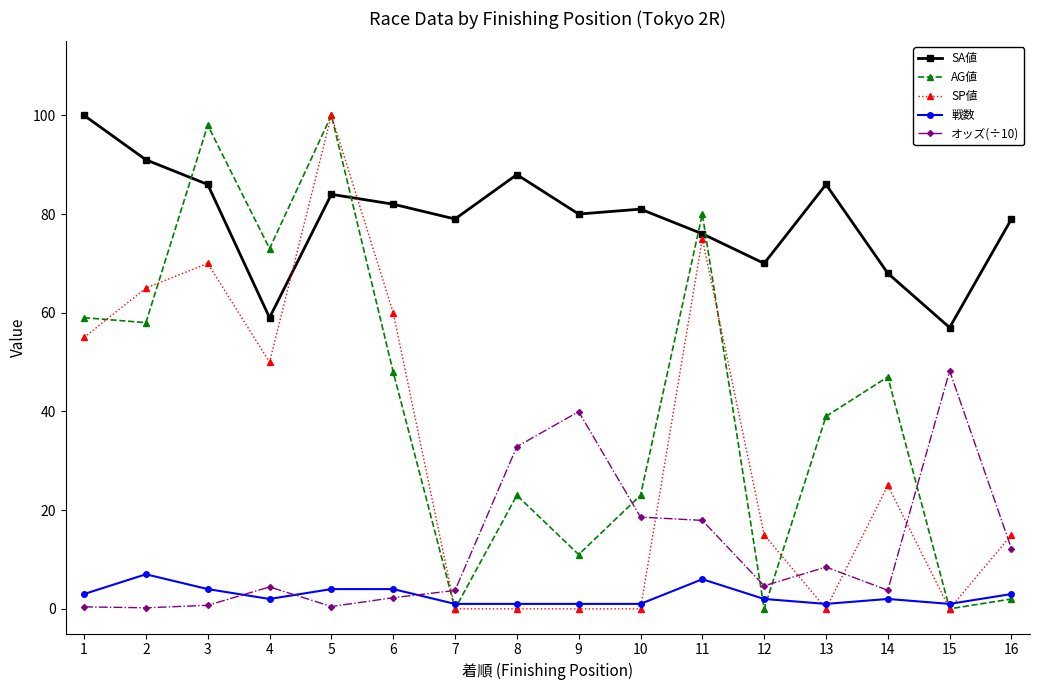

What is the total value across all series at 12?

91.7